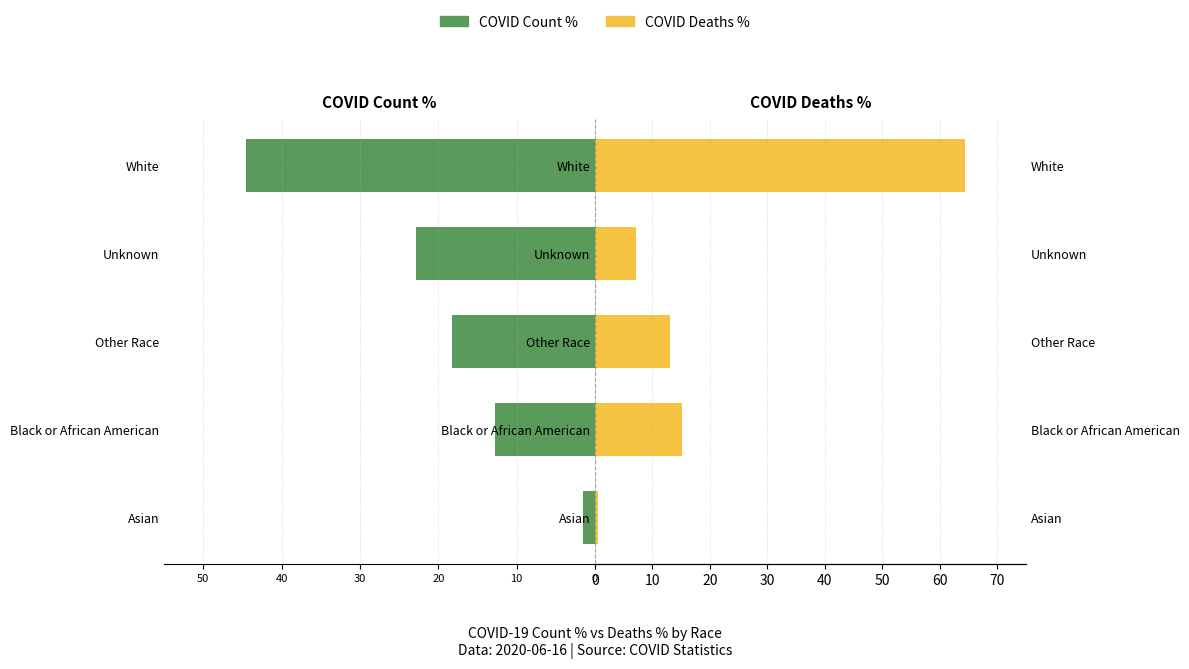

How many data points does each series have?

5